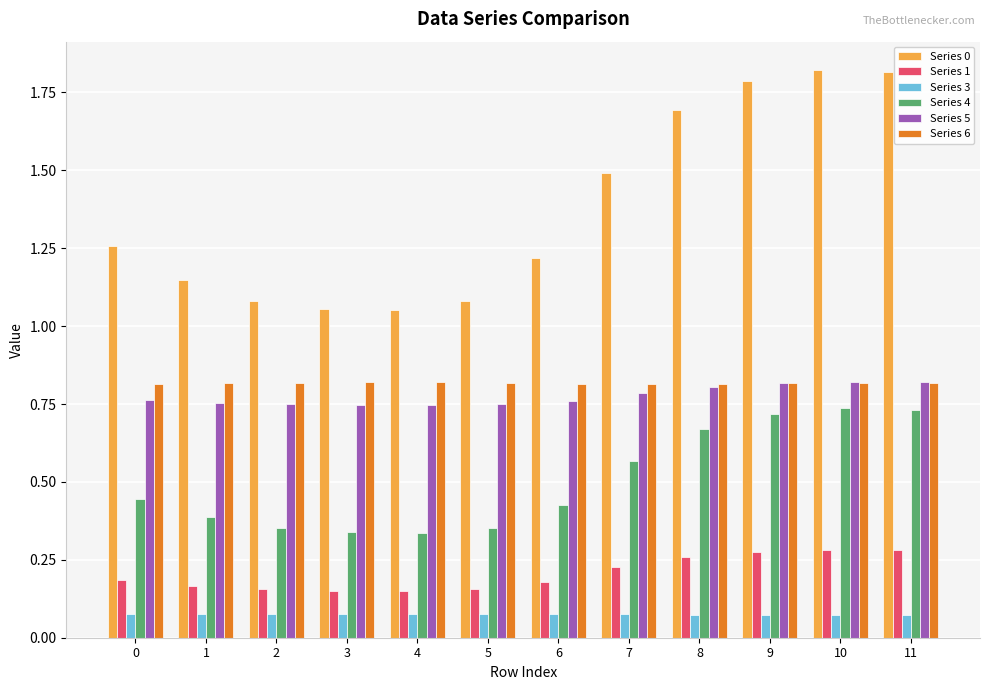

The value of Series 6 at 10 is 1.1. True or false?

False